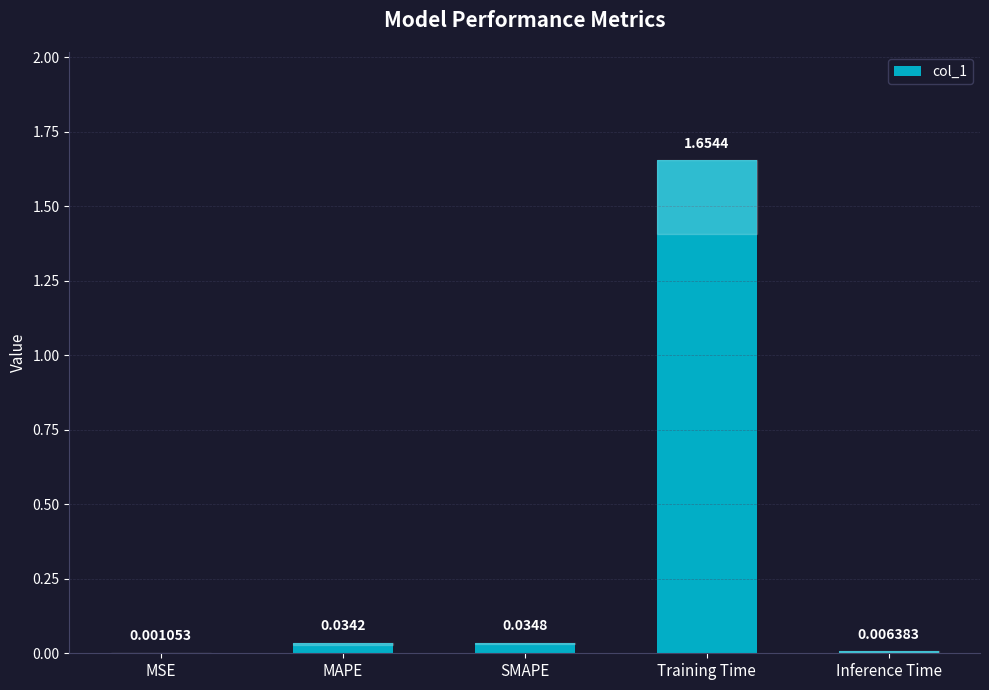

Between Training Time and MSE, which is larger?

Training Time